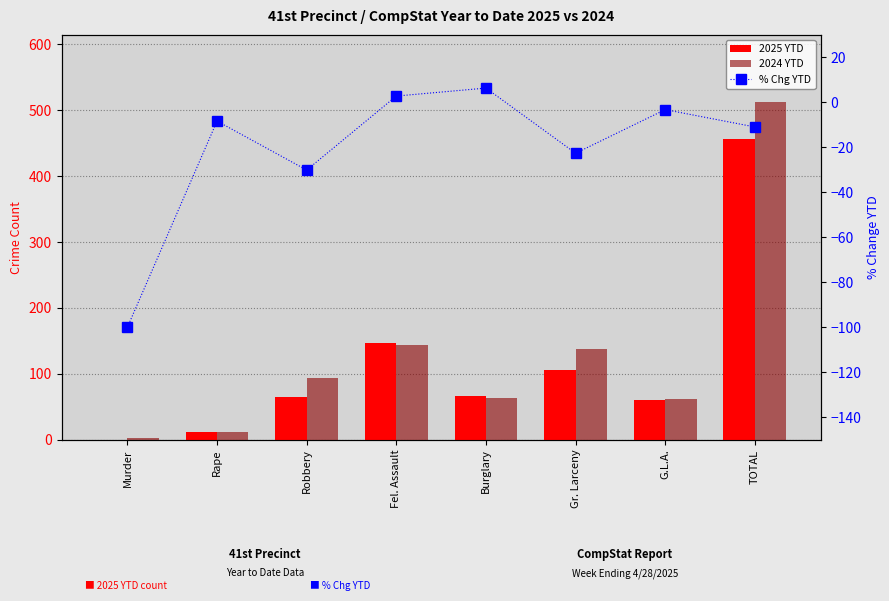

List the labels in order of 2025 YTD value, smallest first.

Murder, Rape, G.L.A., Robbery, Burglary, Gr. Larceny, Fel. Assault, TOTAL